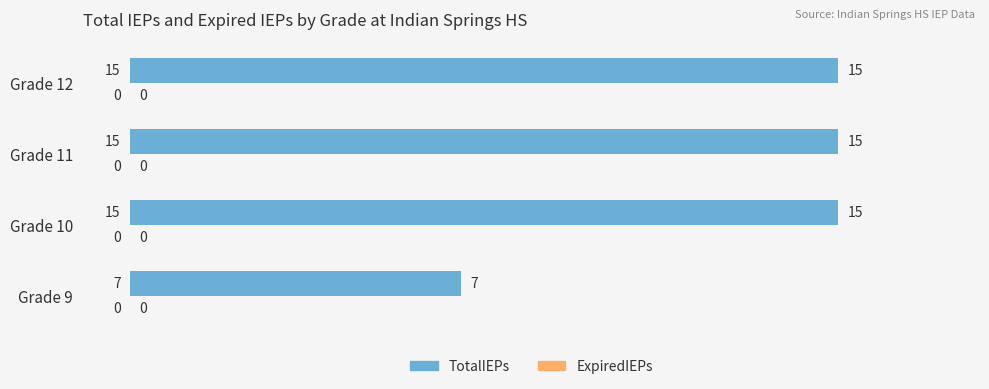

Is it true that the value at Grade 12 is 4?

False